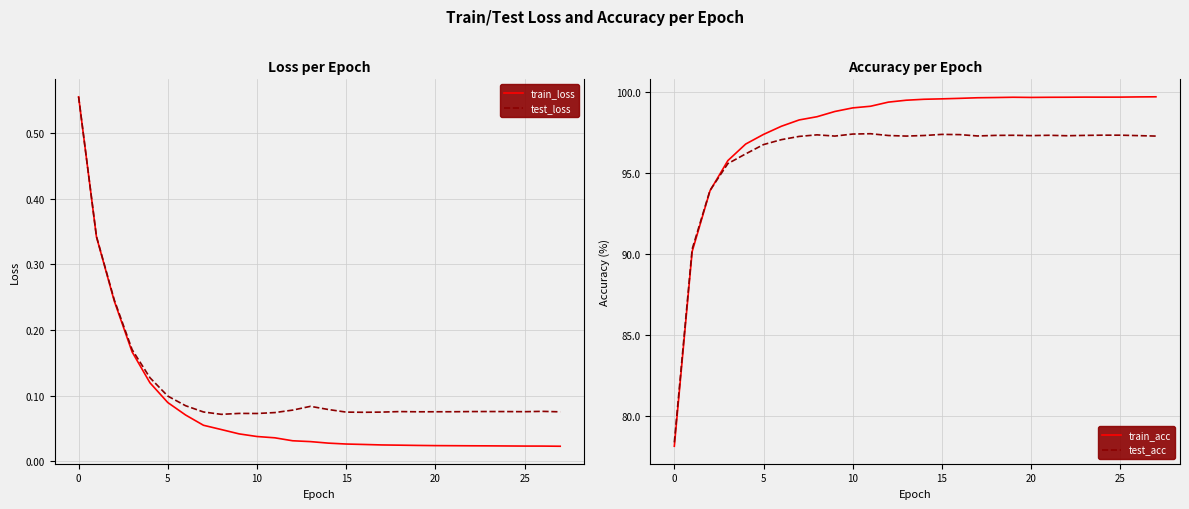

True or false: test_acc and train_loss intersect in this chart.

False